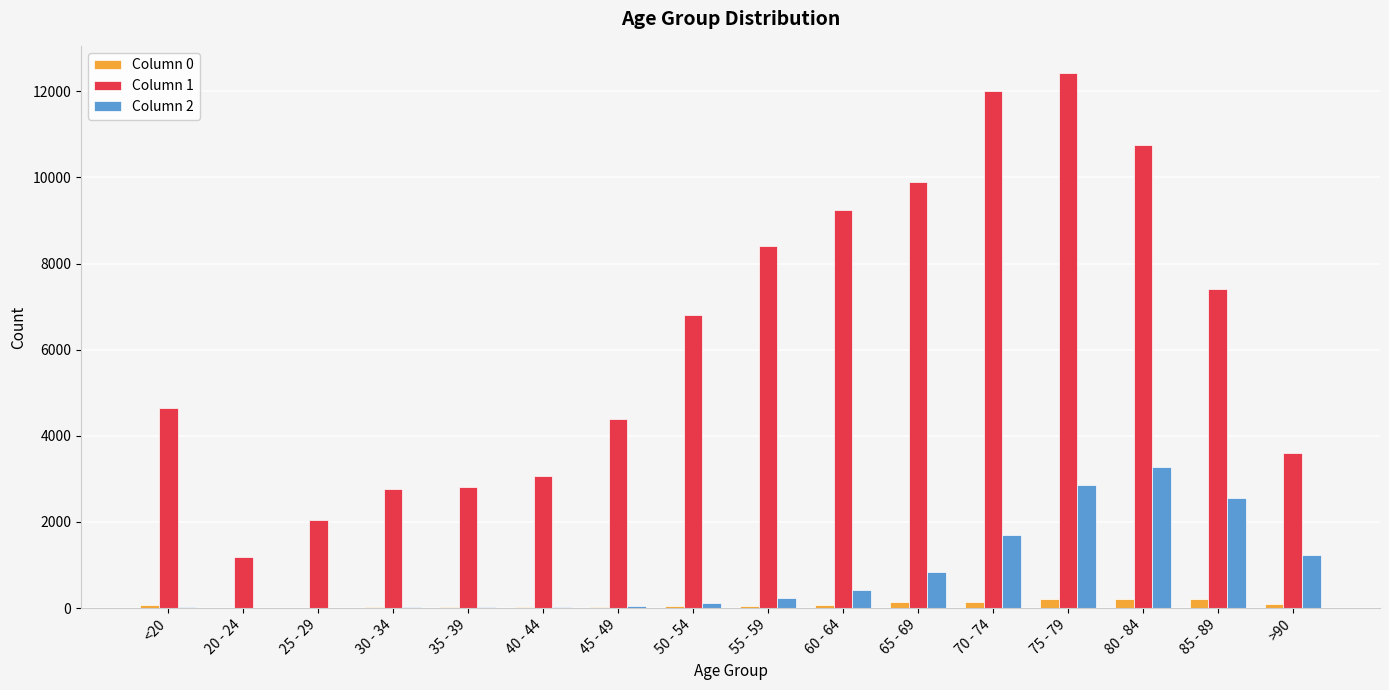

What is the average value of the Column 1 series?

6343